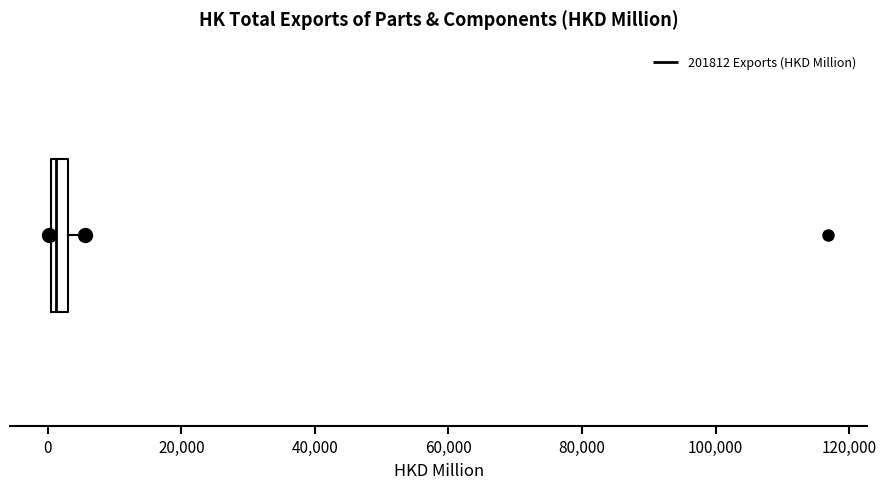

Where is the right edge of the box on the x-axis? The values are not printed on the chart, so give them approximately, as read against the axis.

2000